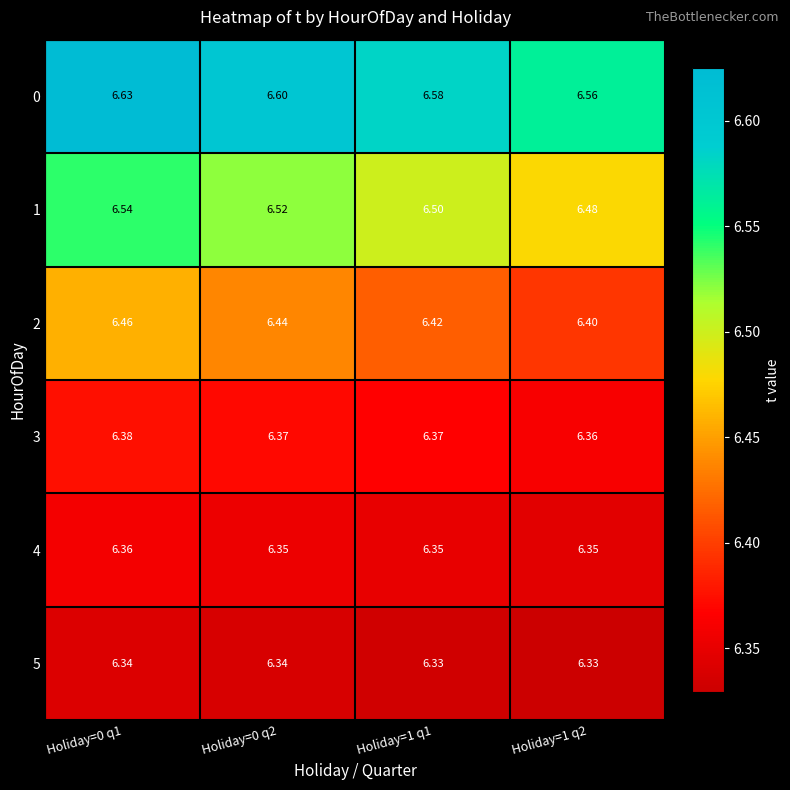

Is the value of 3 at Holiday=0 q1 greater than the value of 2 at Holiday=1 q1?

No